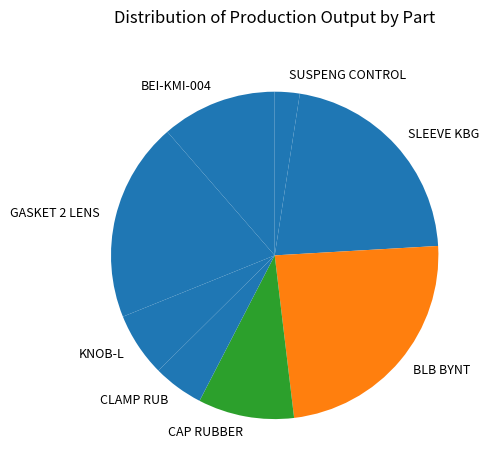

Which has a higher value, BLB BYNT or CAP RUBBER?

BLB BYNT